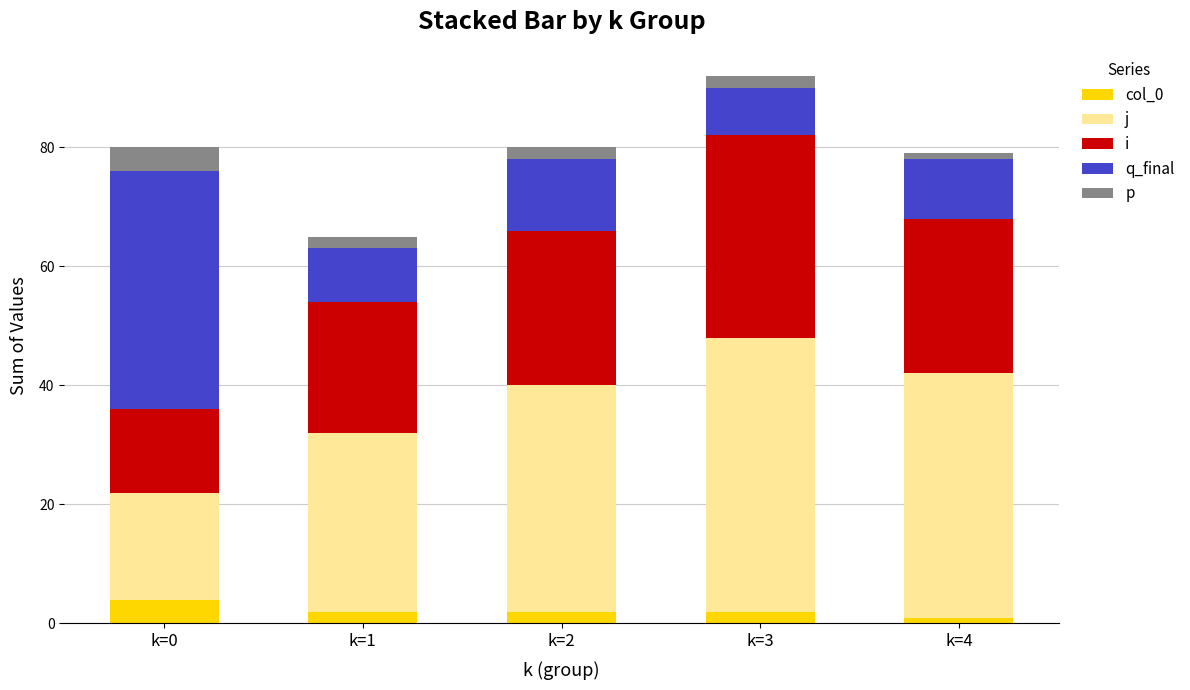

At which category is the sum across all series the highest?

k=3